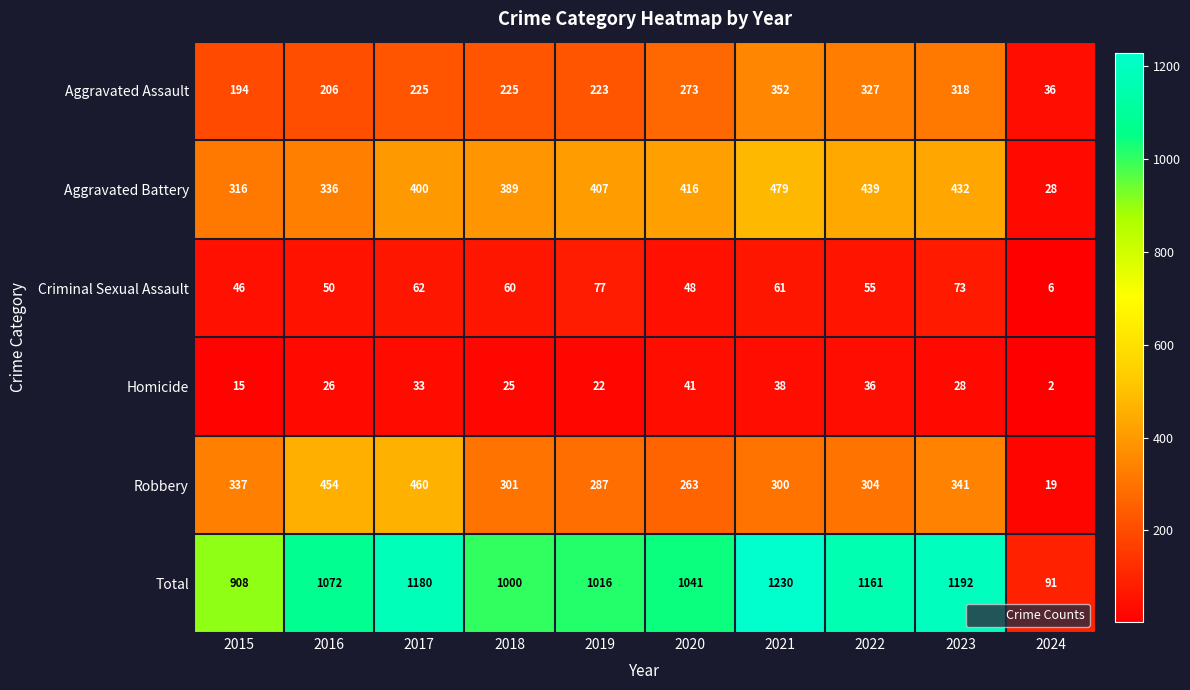

Is it true that Total equals 551 at 2018?

False